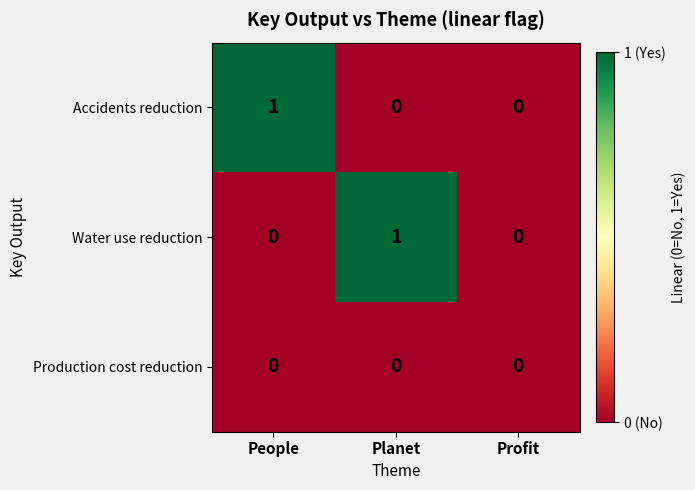

Which series changed the most between People and Profit?

Accidents reduction